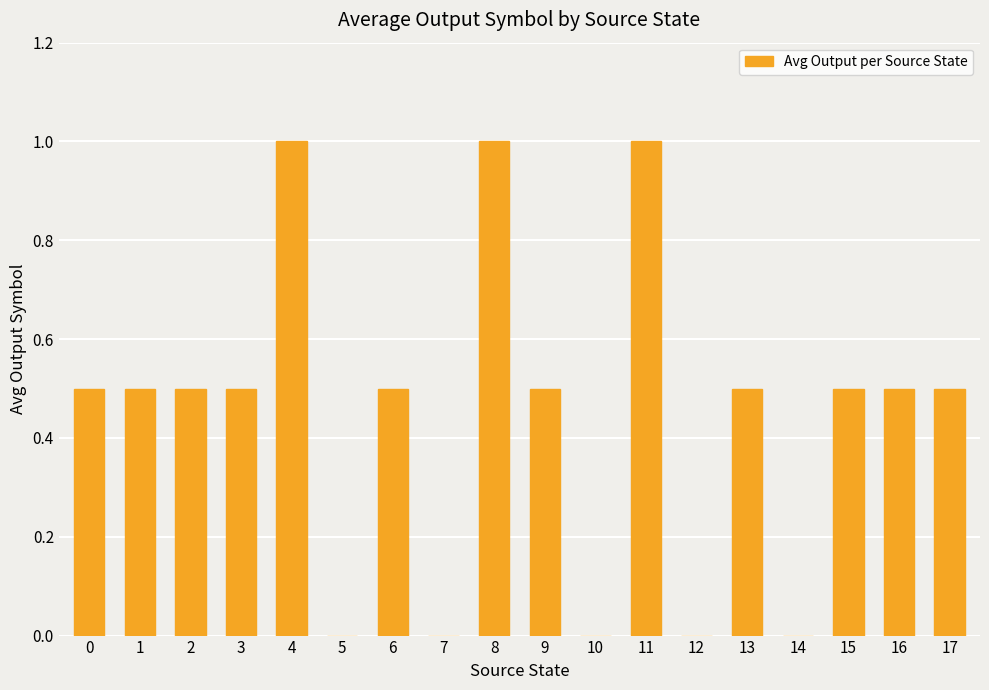

What is the ratio of the value at 13 to the value at 4?

0.5